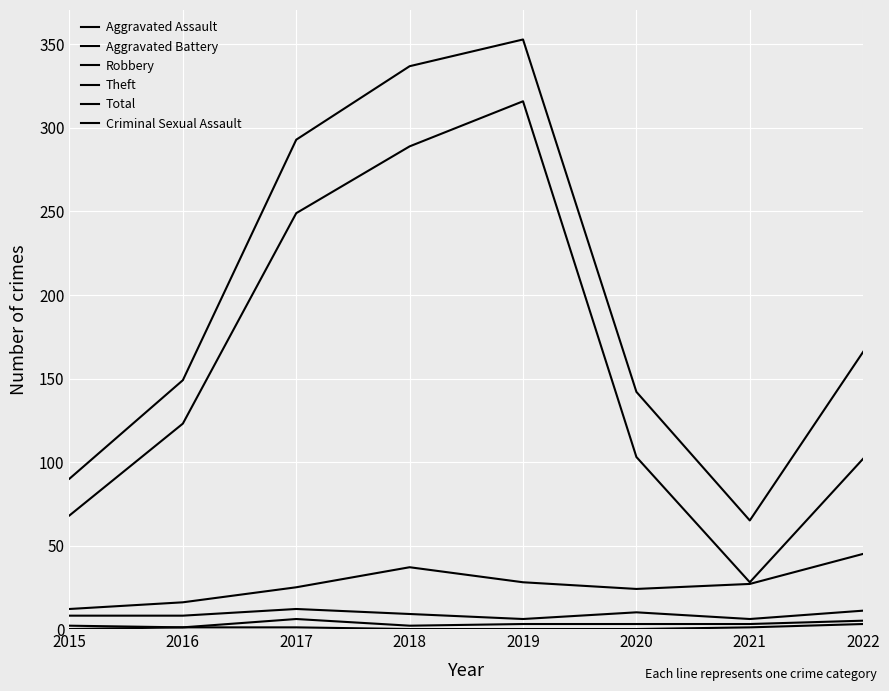

How many lines are shown in the chart?

6